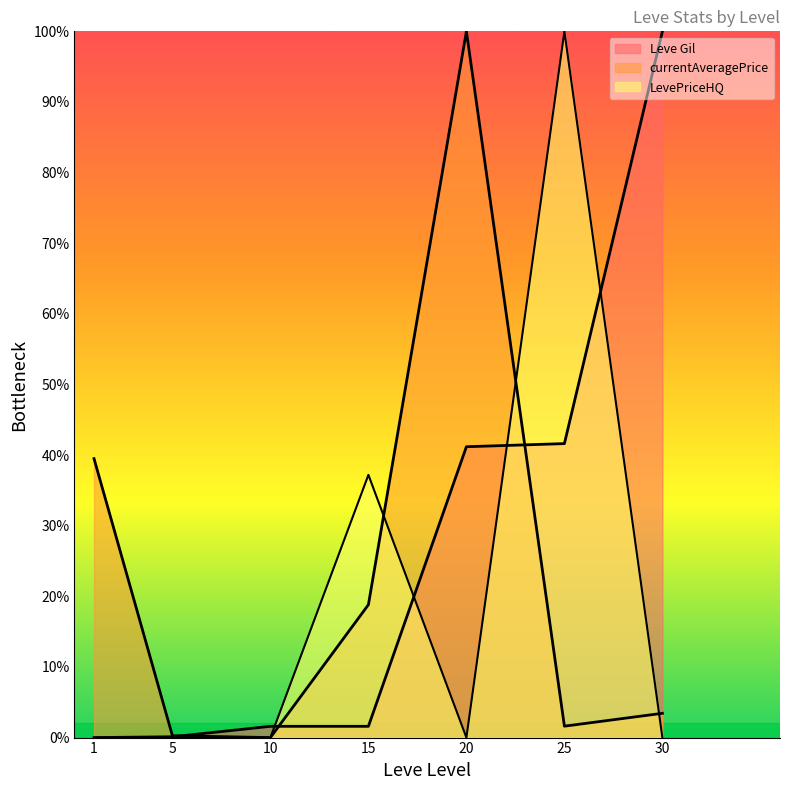

How many values in LevePriceHQ are above zero?

2